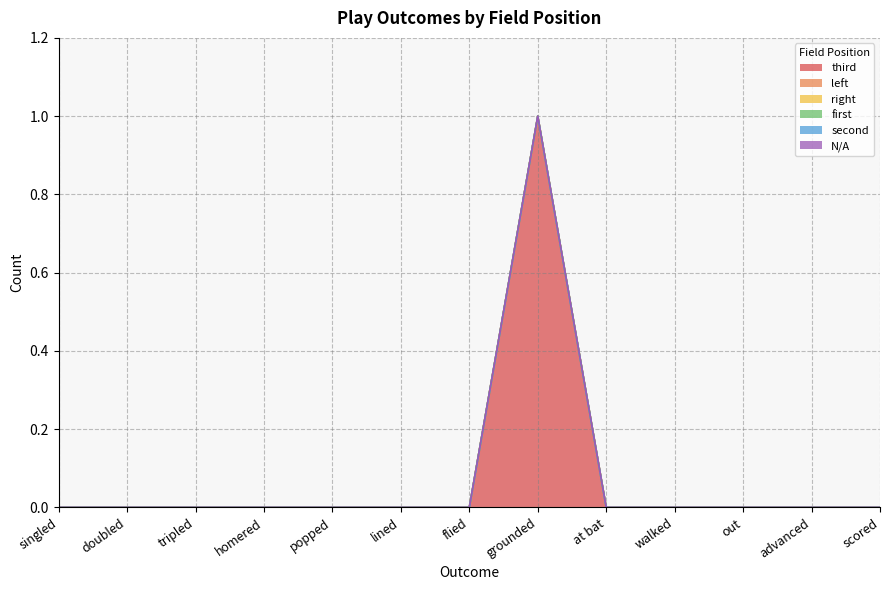

Where is first nearest to the value 0?

singled